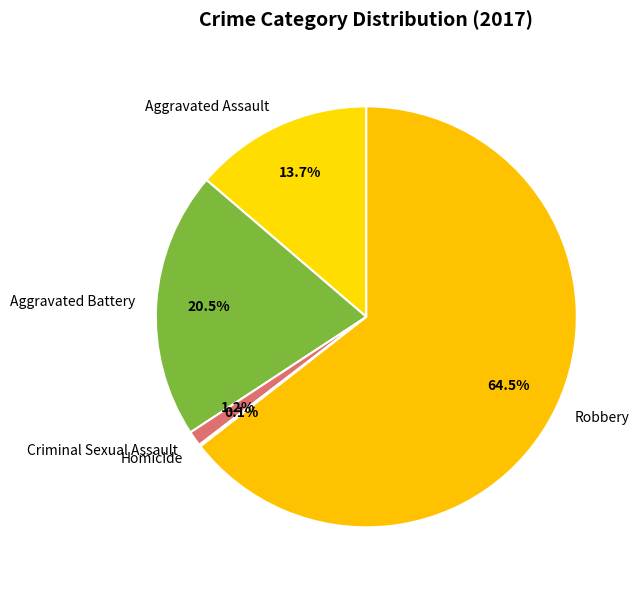

Approximately how many times larger is the value at Robbery compared to Aggravated Assault?

4.7